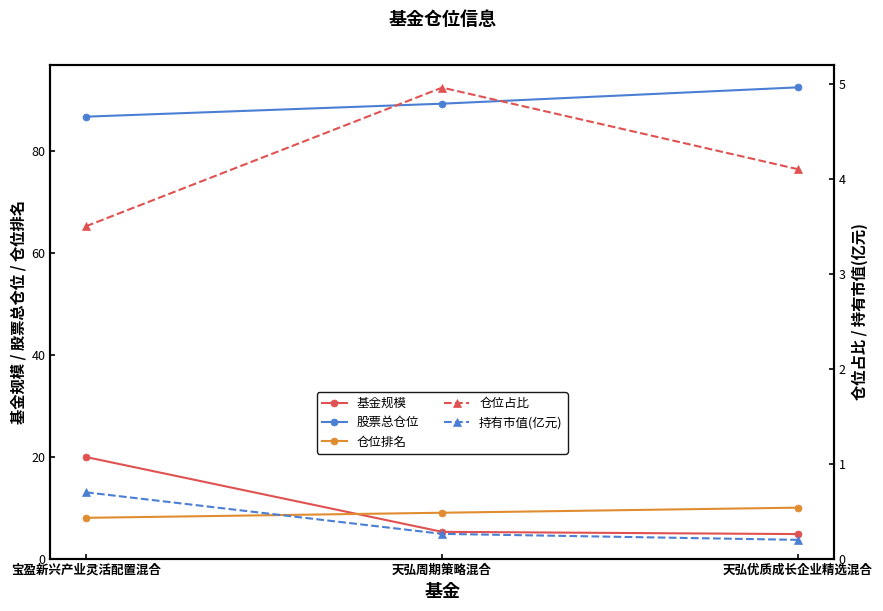

Count the number of data series in this chart.

5